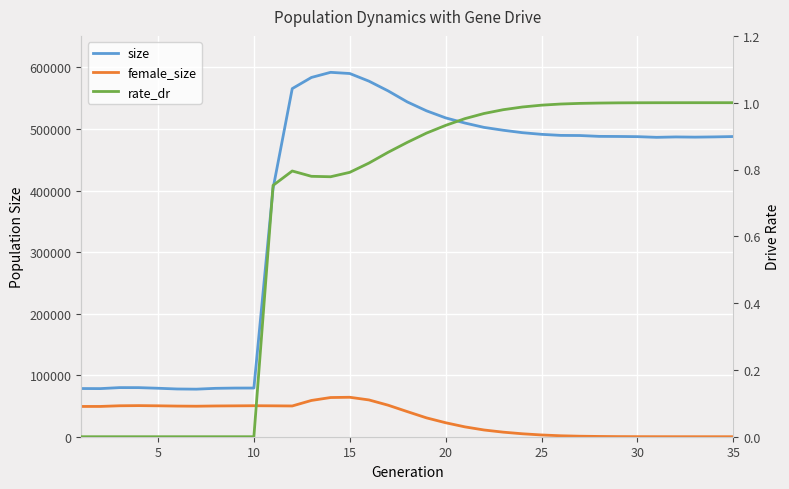

What is the value of the size point at the 18th from the left?

543922.0